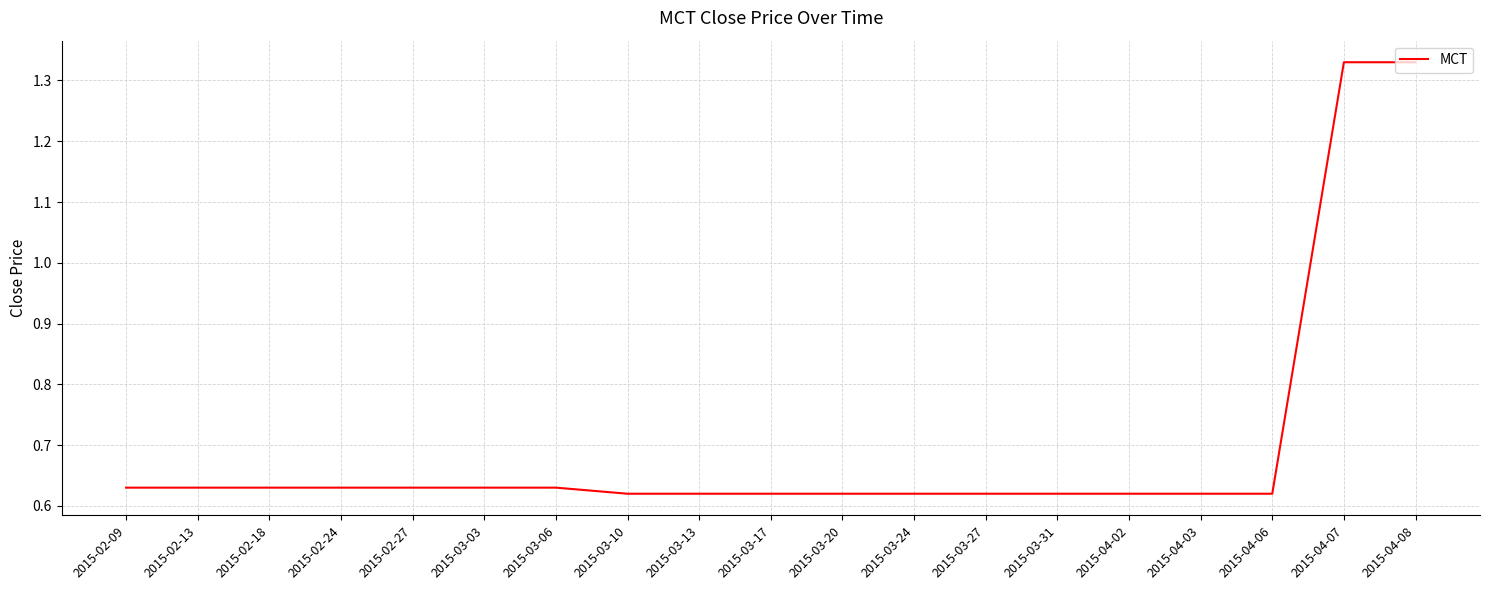

The chart shows a value of 0.4 at 2015-02-13. True or false?

False